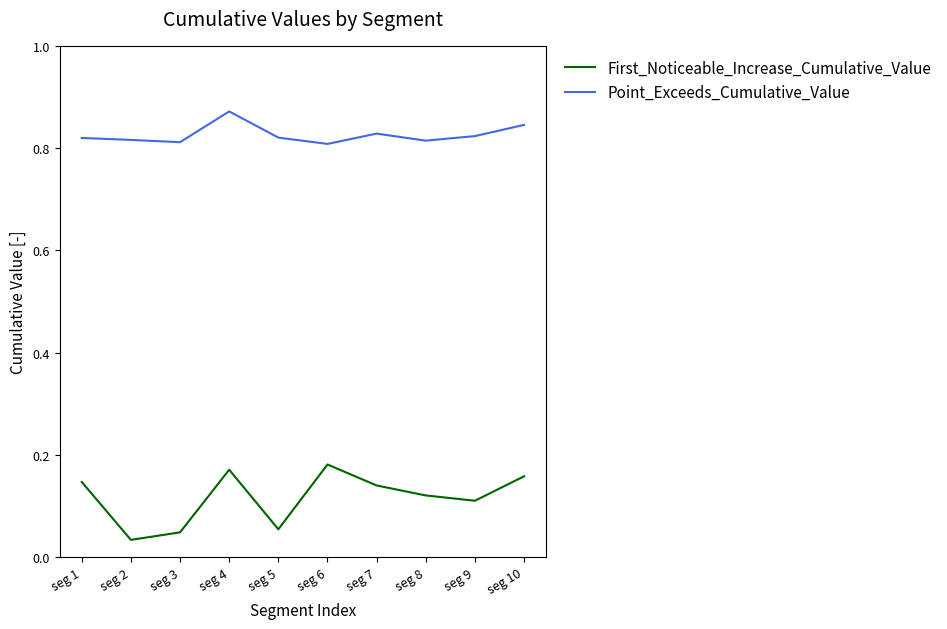

Count the number of categories in the chart.

10